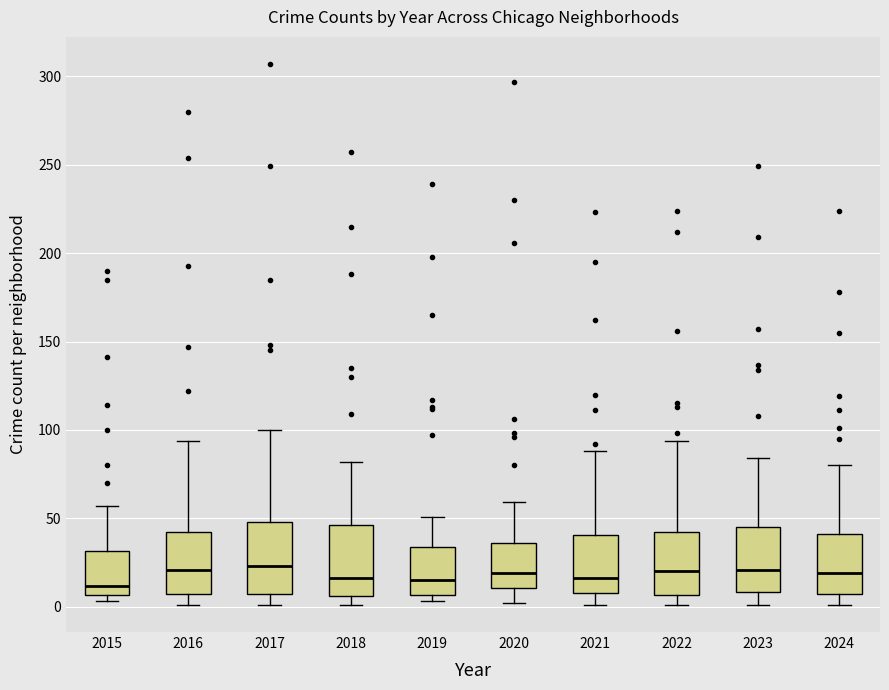

Where does the median line of the box at x = 2024 sit on the y-axis? The values are not printed on the chart, so give them approximately, as read against the axis.

20